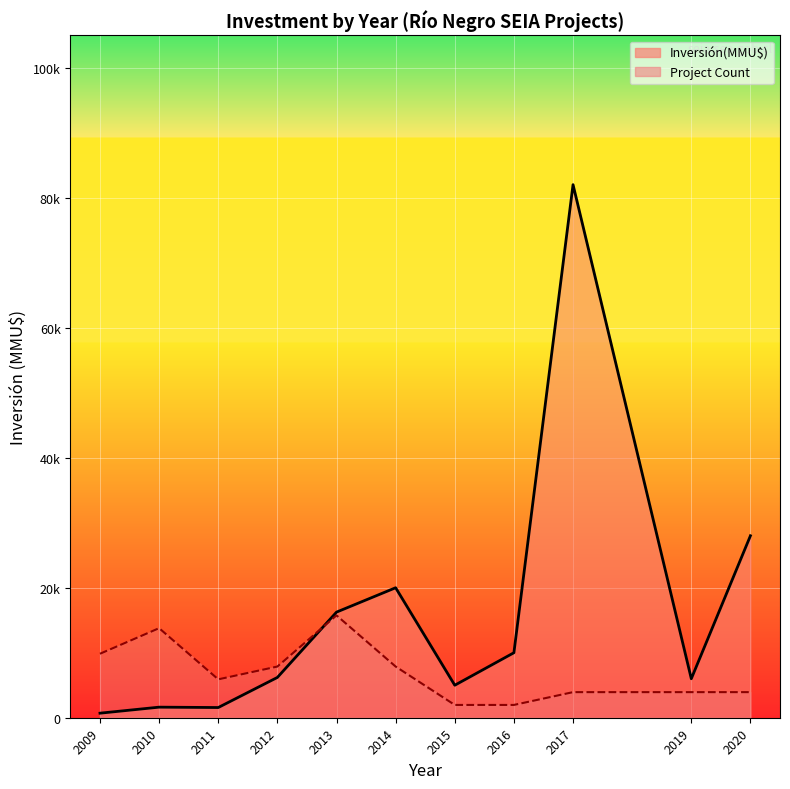

Rank the categories by Inversión(MMU$) value from highest to lowest.

2017, 2020, 2014, 2013, 2016, 2012, 2019, 2015, 2010, 2011, 2009